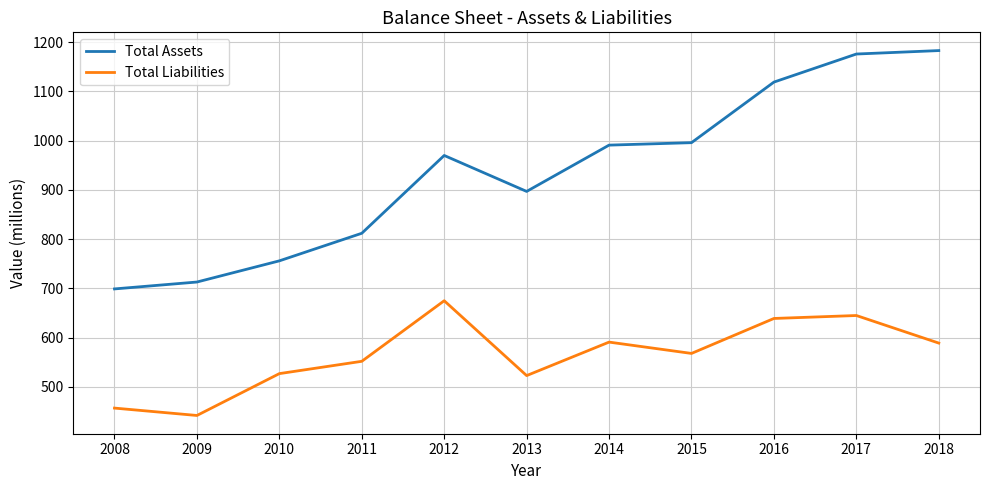

What is the maximum value for Total Assets?

1183